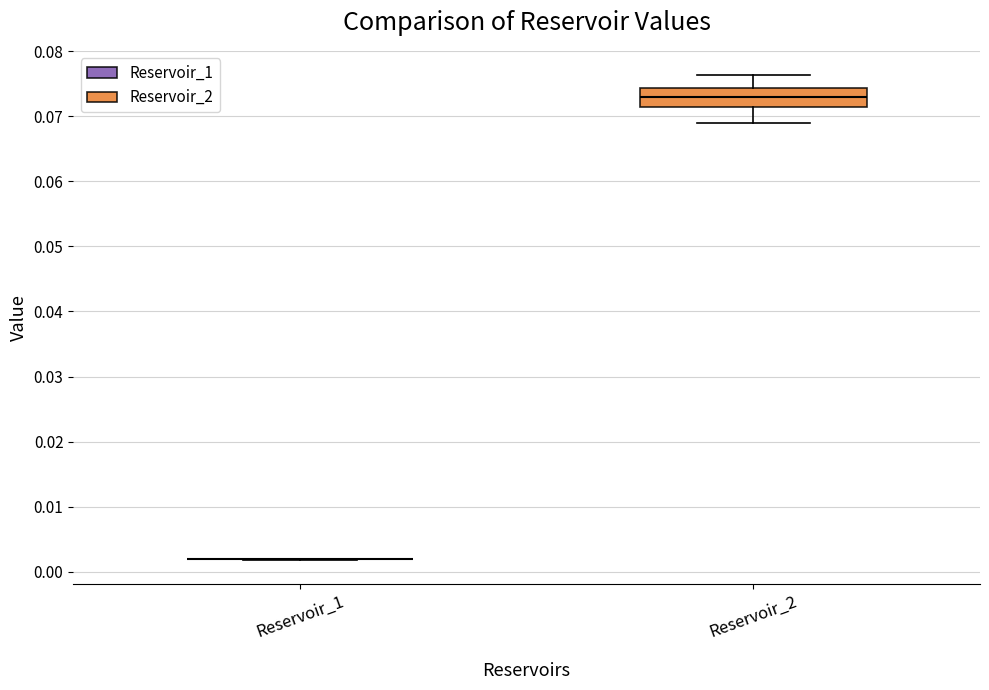

Comparing the boxes themselves (not the whiskers), which one is the tallest?

Reservoir_2